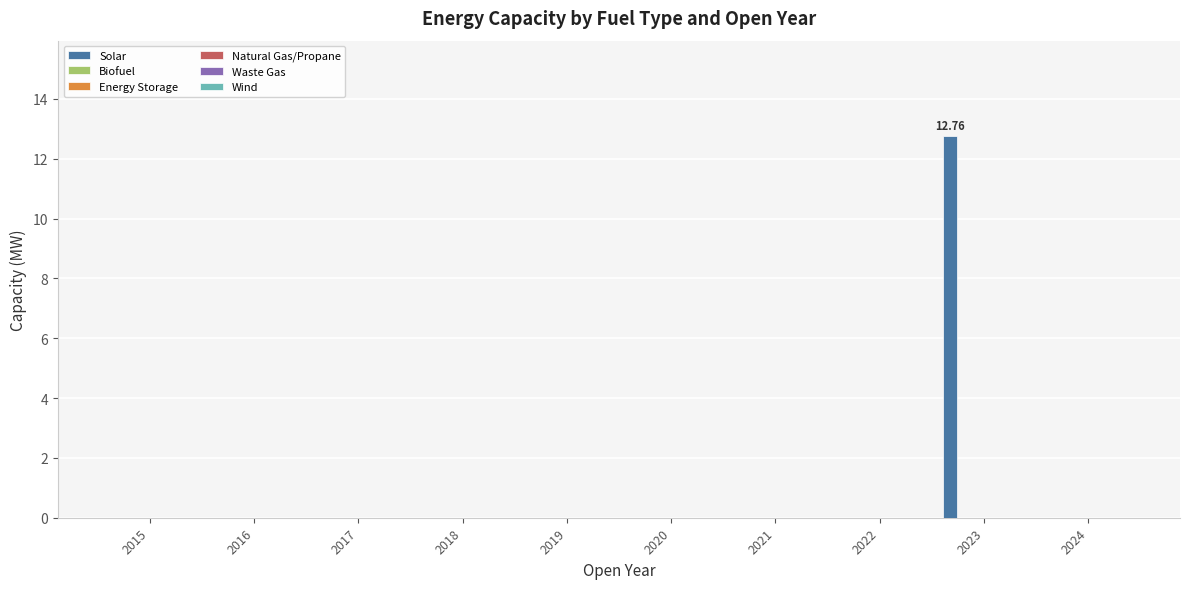

Are the bars horizontal?

No